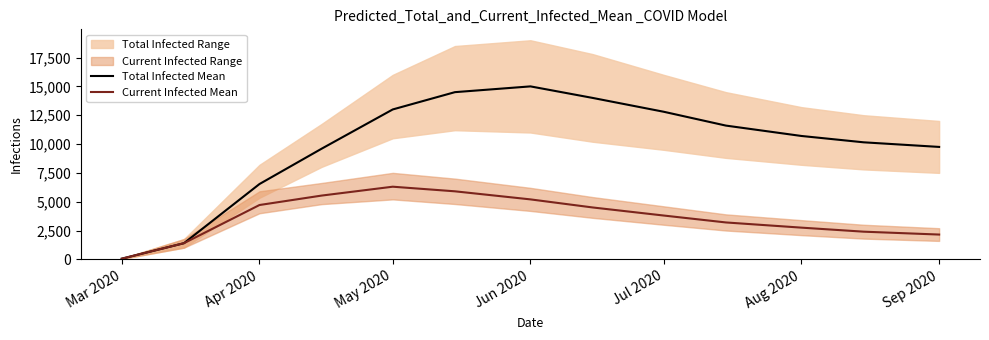

Is the value of Current Infected Mean at Aug 2020 greater than the value of Total Infected Mean at Aug 2020?

No